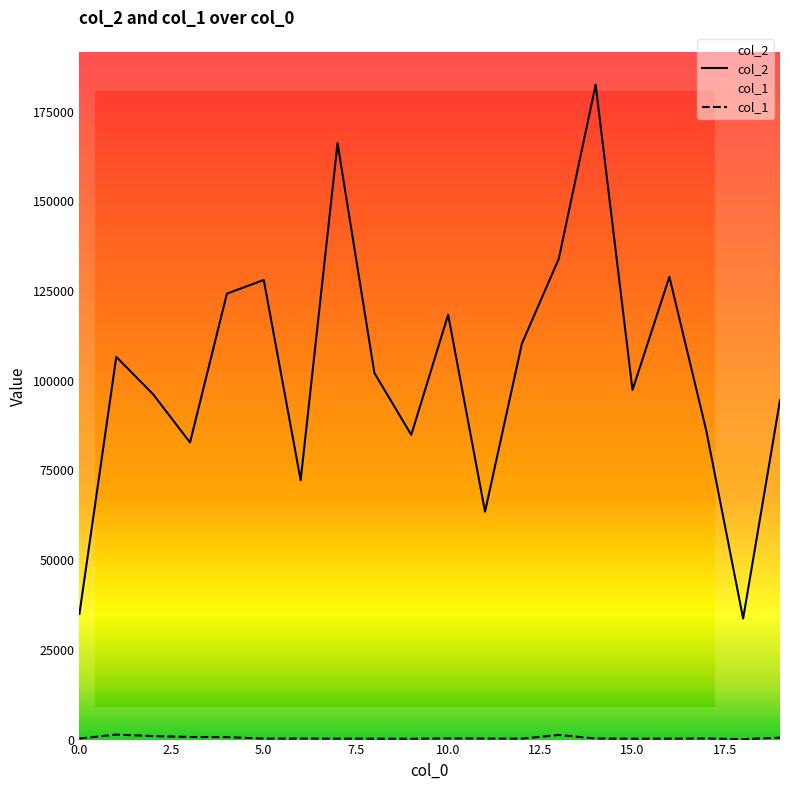

The value of col_2 at 5.0 is 215027. True or false?

False